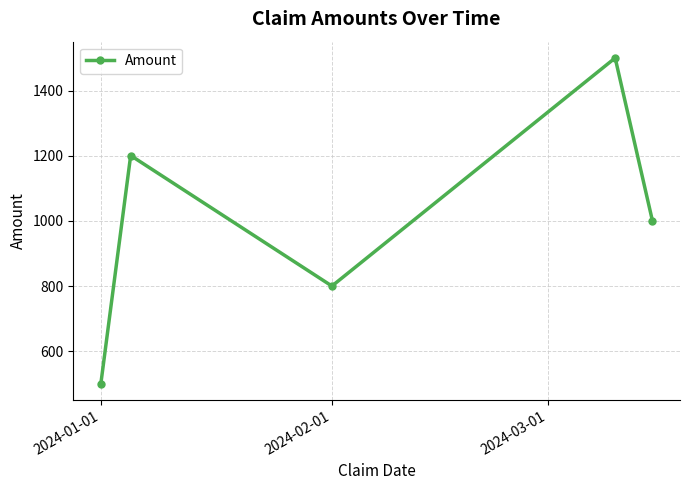

Count the number of categories in the chart.

5